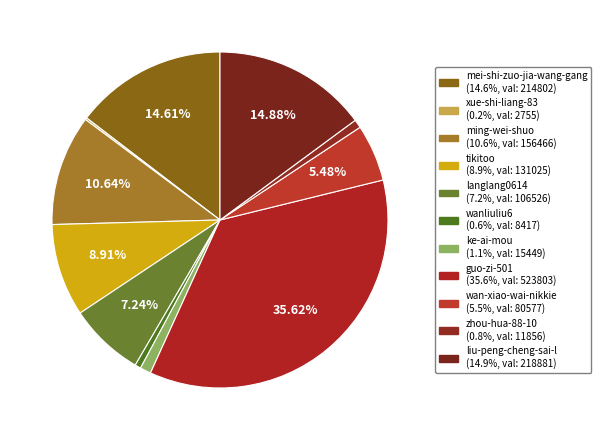

Is there any slice that represents more than half of the pie?

No